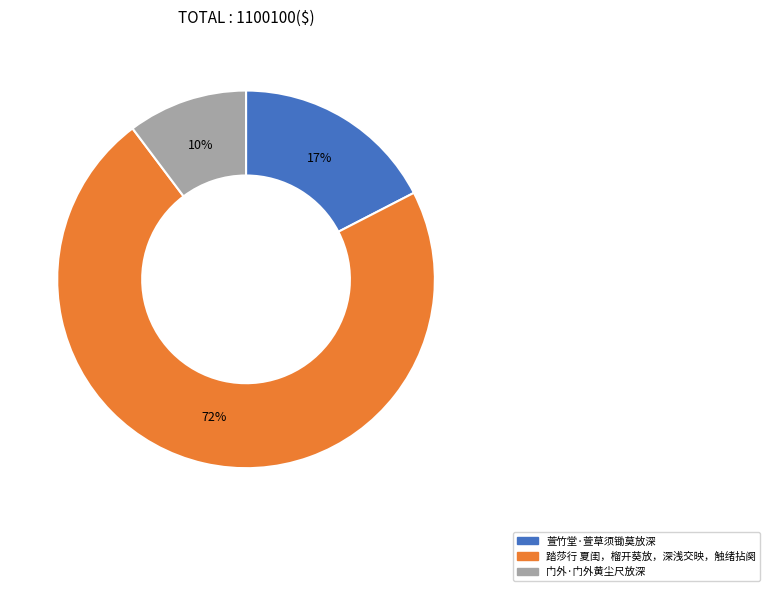

Which has a higher value, 门外·门外黄尘尺放深 or 踏莎行 夏闺，榴开葵放，深浅交映，触绪拈阕?

踏莎行 夏闺，榴开葵放，深浅交映，触绪拈阕